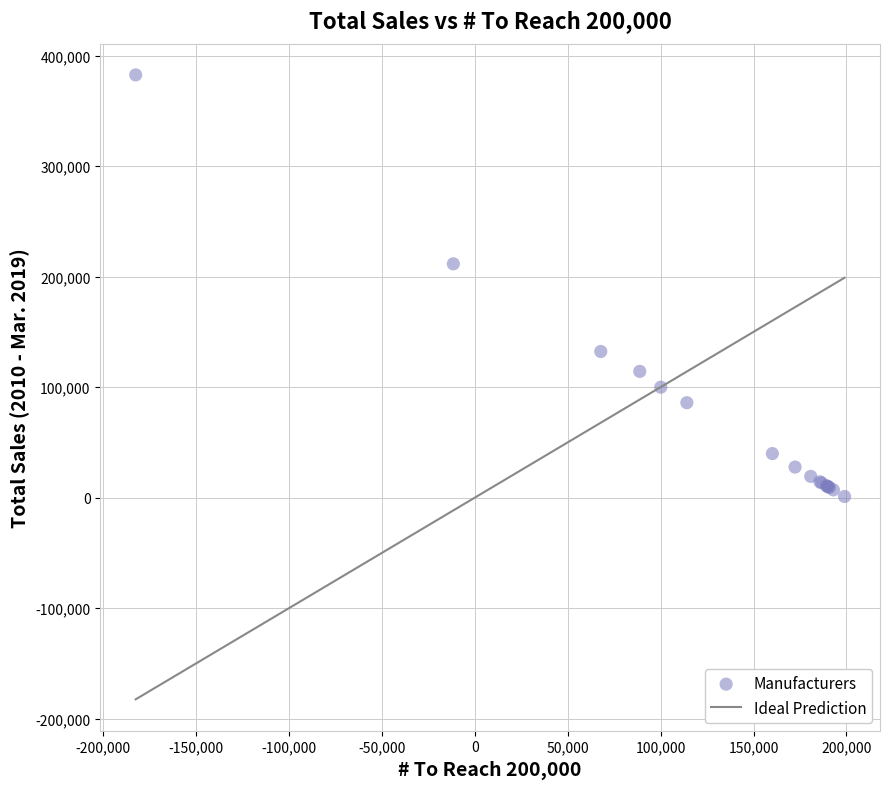

What Y value in the scatter plot is closest to 191787?

211587